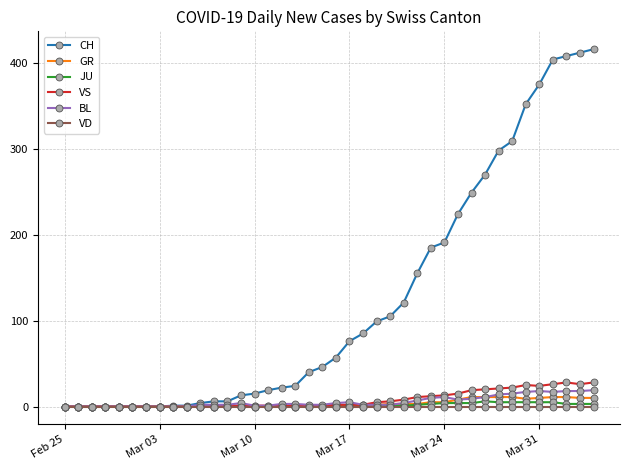

Which series has the largest range (max minus min)?

CH